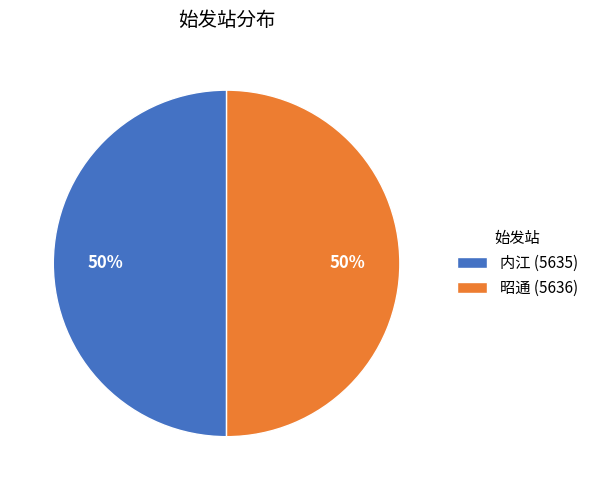

Do 昭通 (5636) and 内江 (5635) together represent more than half of the pie?

Yes